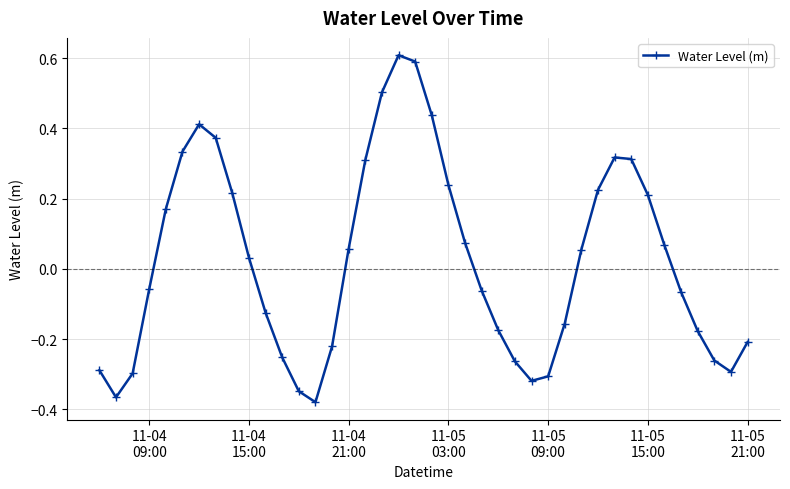

What is the maximum value shown in the chart?

0.6